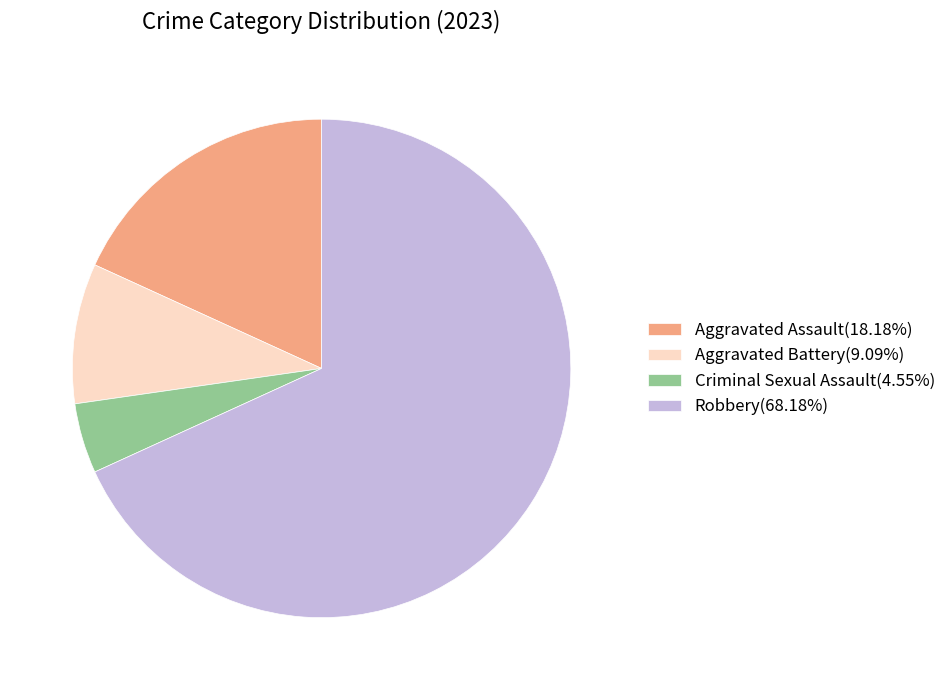

Approximately how many times larger is the value at Aggravated Battery(9.09%) compared to Criminal Sexual Assault(4.55%)?

2.0